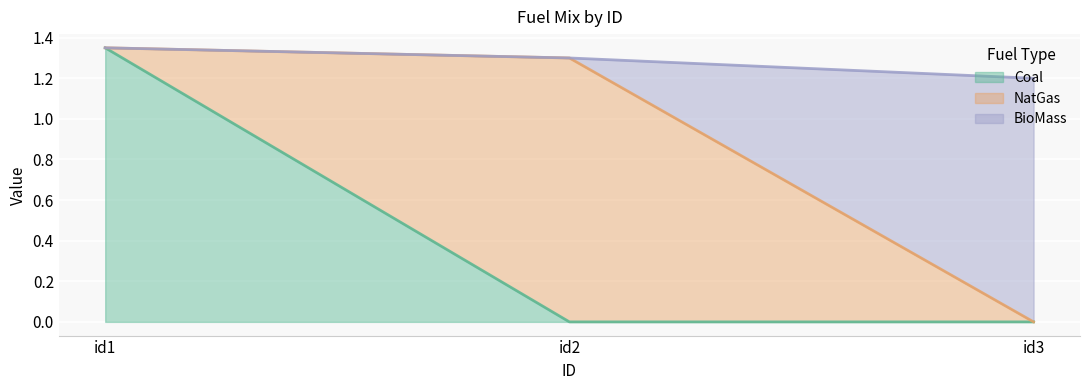

The Coal series shows 0.6 at id2. True or false?

False